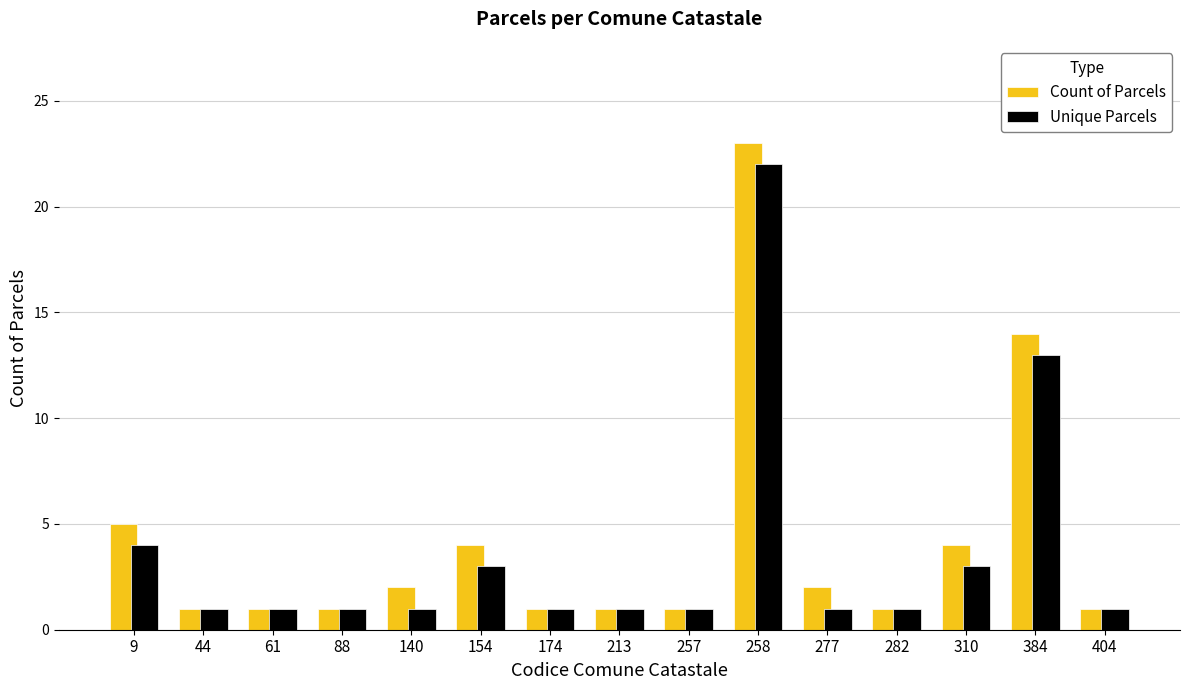

Which series has the largest range (max minus min)?

Count of Parcels